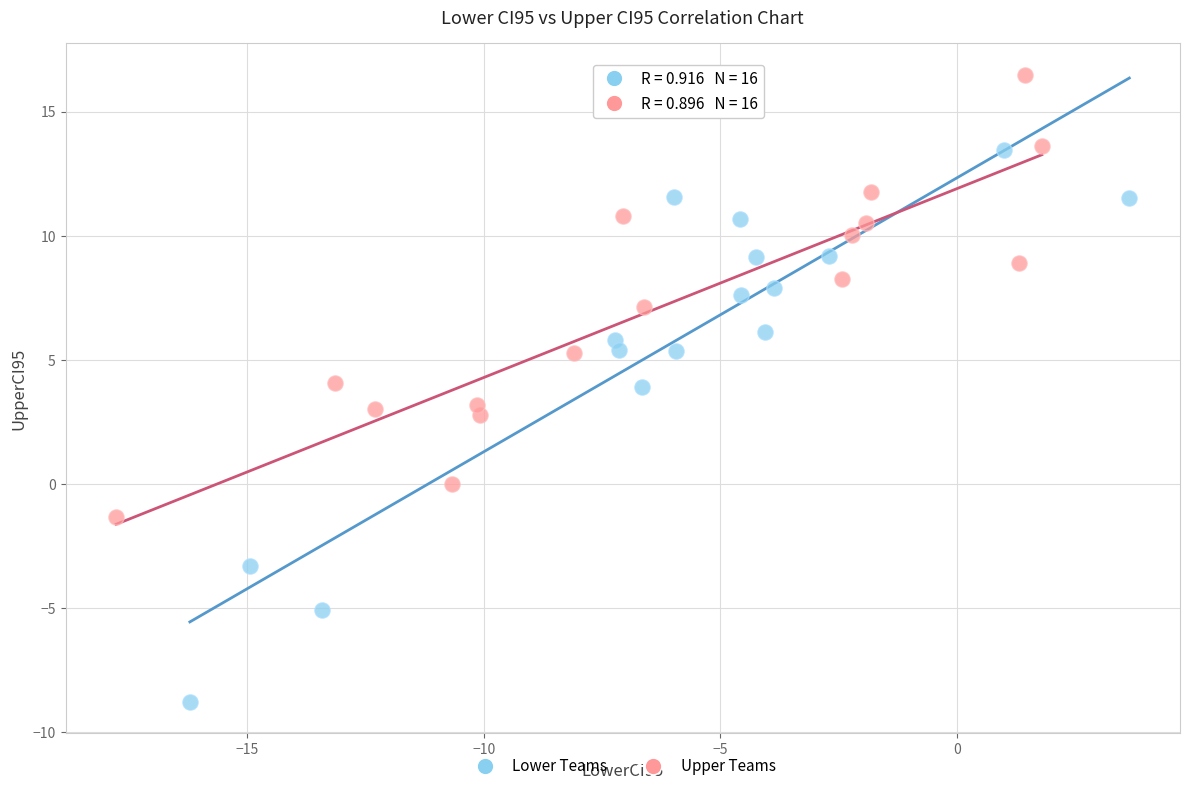

Which series has the widest spread of Y values?

Lower Teams